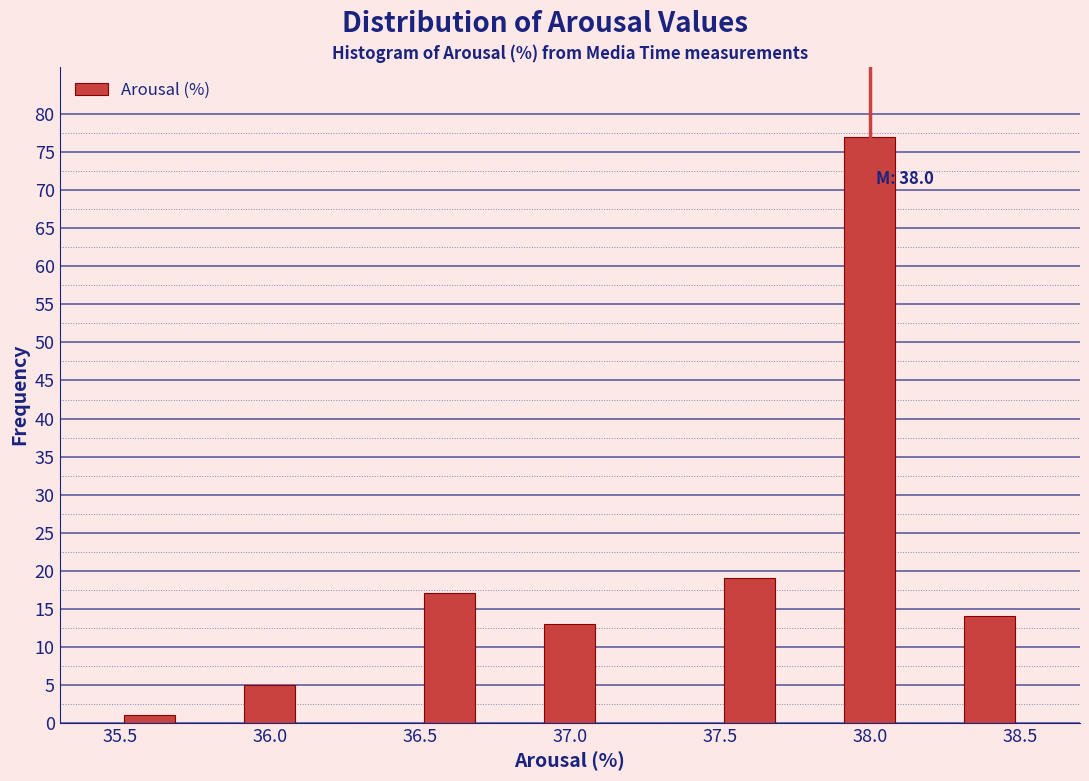

Which range on the x-axis has the tallest bar?

37.9 to 38.1